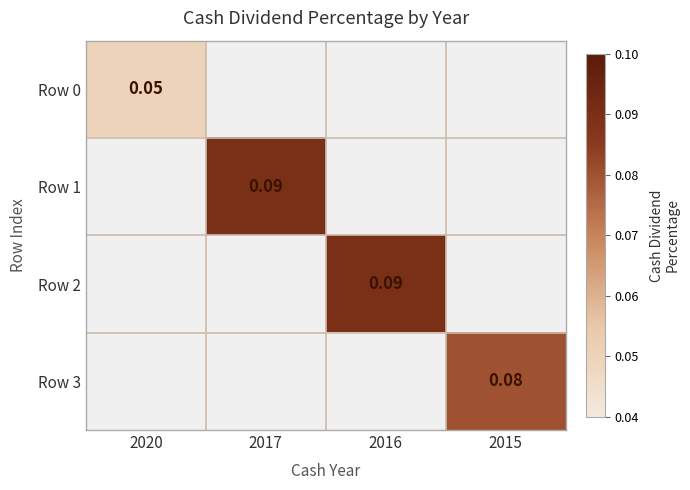

At how many categories does at least one series exceed 0?

4